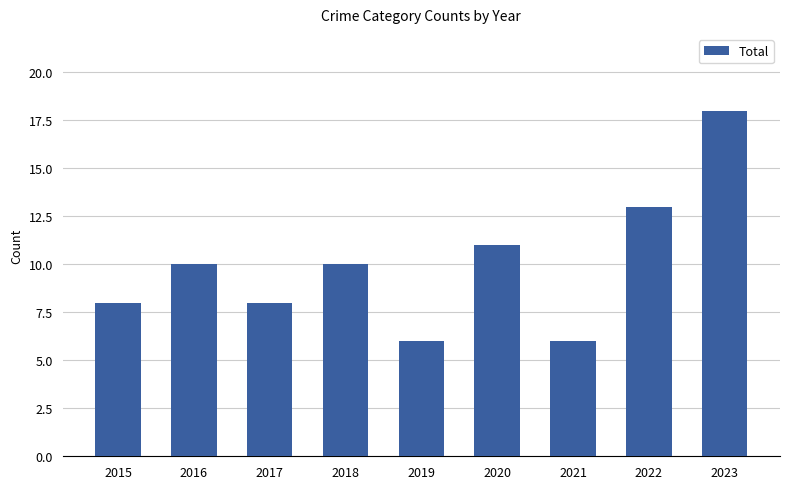

What is the greatest value displayed?

18